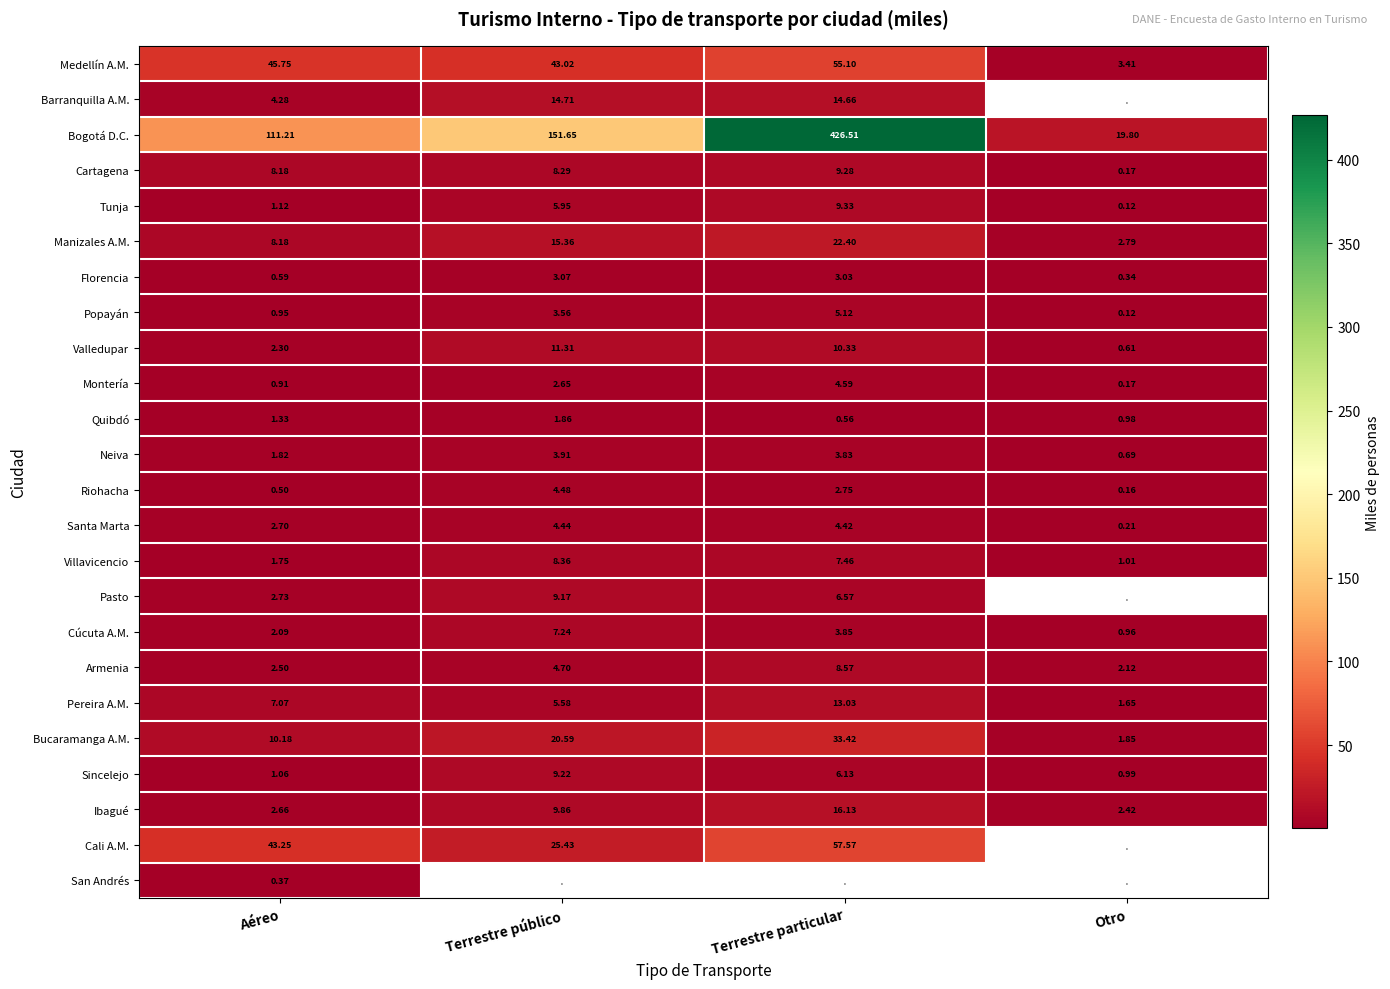

Which category has the highest value in the Cartagena series?

Terrestre particular